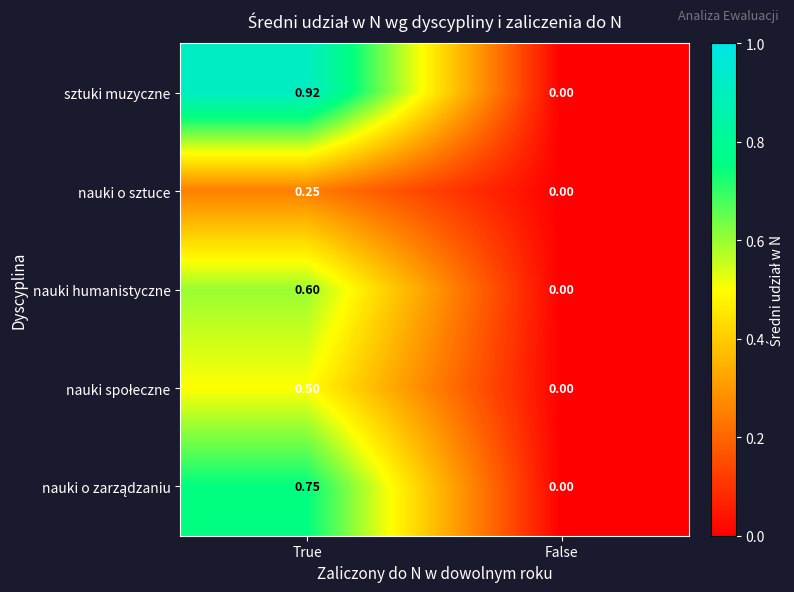

List the labels in order of nauki o sztuce value, largest first.

True, False